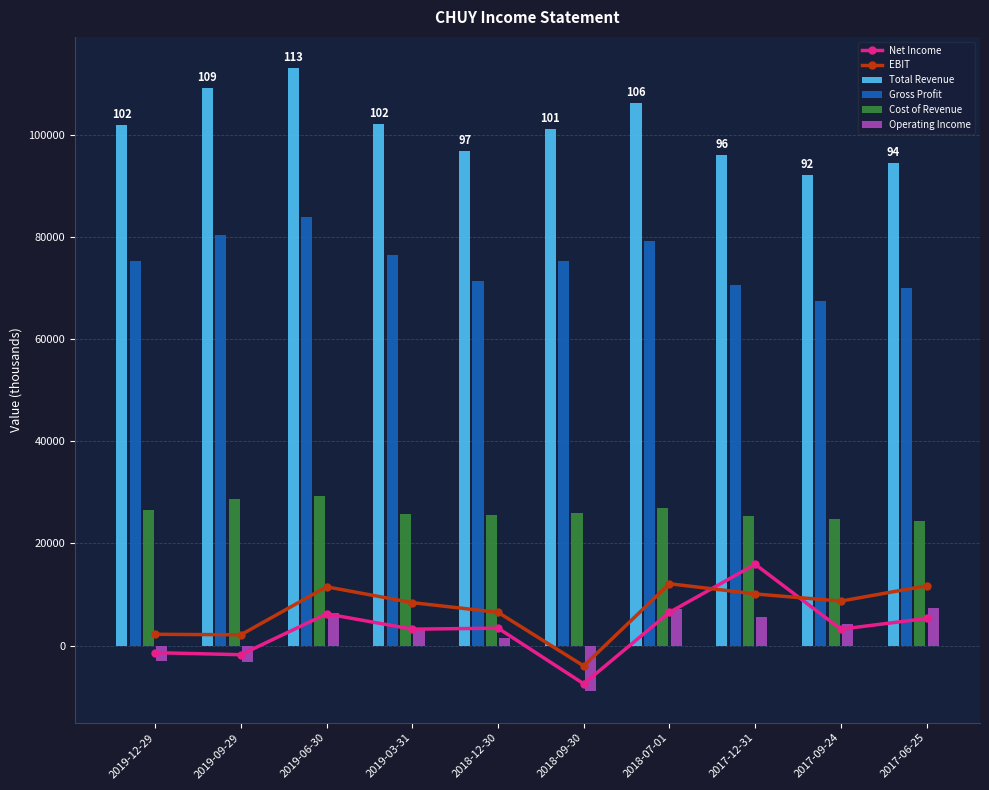

Reading left to right, extract all data points from this chart.

Net Income: -1400	-1800	6200	3200	3400	-7500	6500	15900	3200	5300
EBIT: 2200	2100	11500	8400	6500	-4000	12100	10100	8700	11700
Total Revenue: 102000	109100	113100	102100	96800	101200	106300	96000	92200	94500
Gross Profit: 75400	80400	83900	76400	71300	75300	79300	70700	67500	70100
Cost of Revenue: 26600	28700	29200	25700	25500	25900	27000	25300	24700	24400
Operating Income: -3100	-3200	6300	3400	1400	-9000	7100	5500	4200	7400